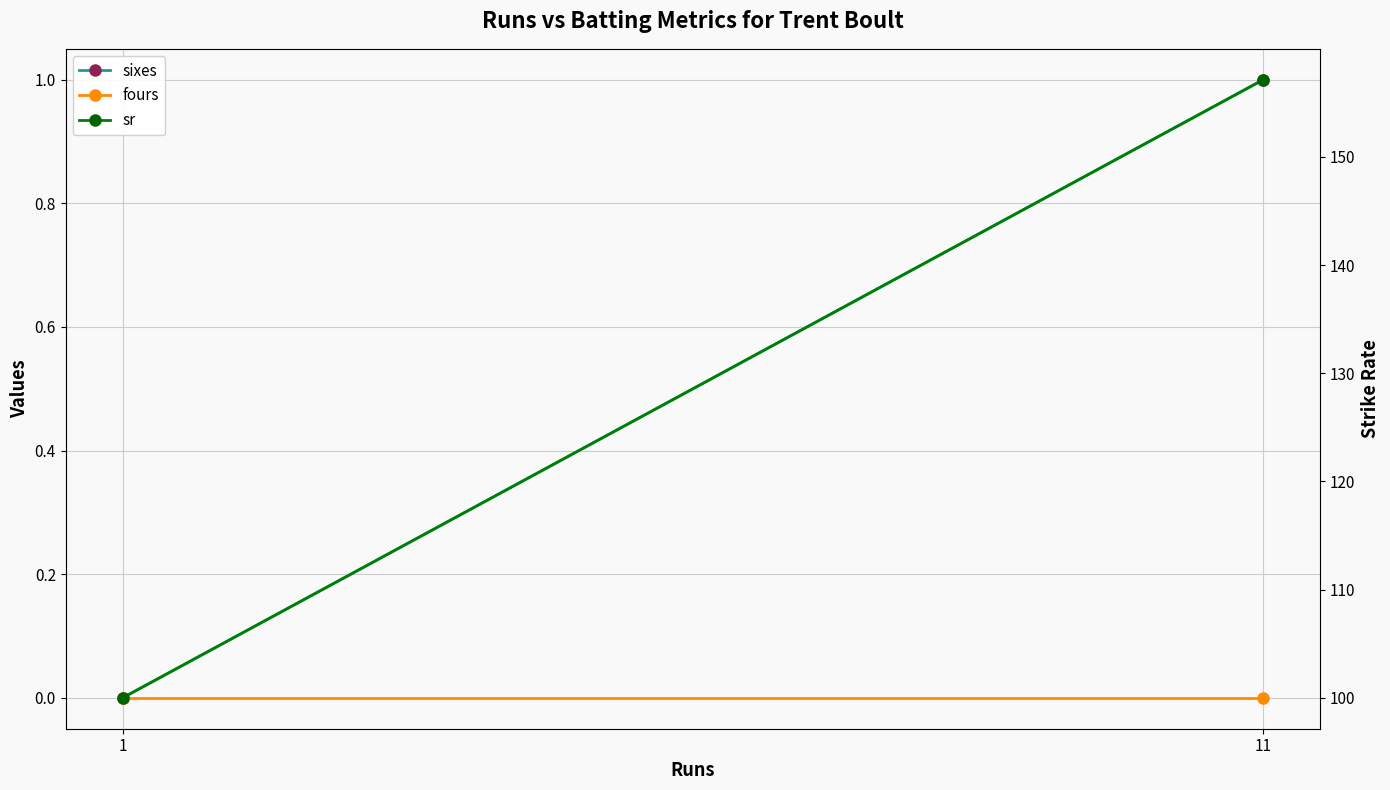

Which has a higher value, 1 or 11?

11